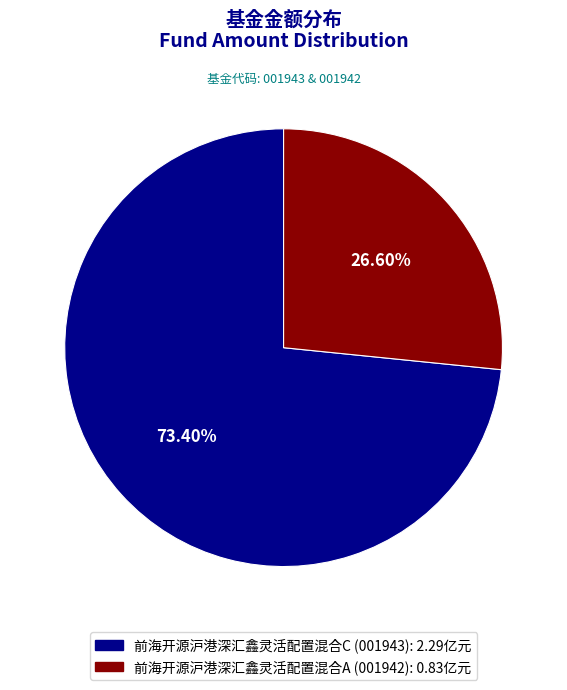

To the nearest percent, what portion does 前海开源沪港深汇鑫灵活配置混合A represent?

27%